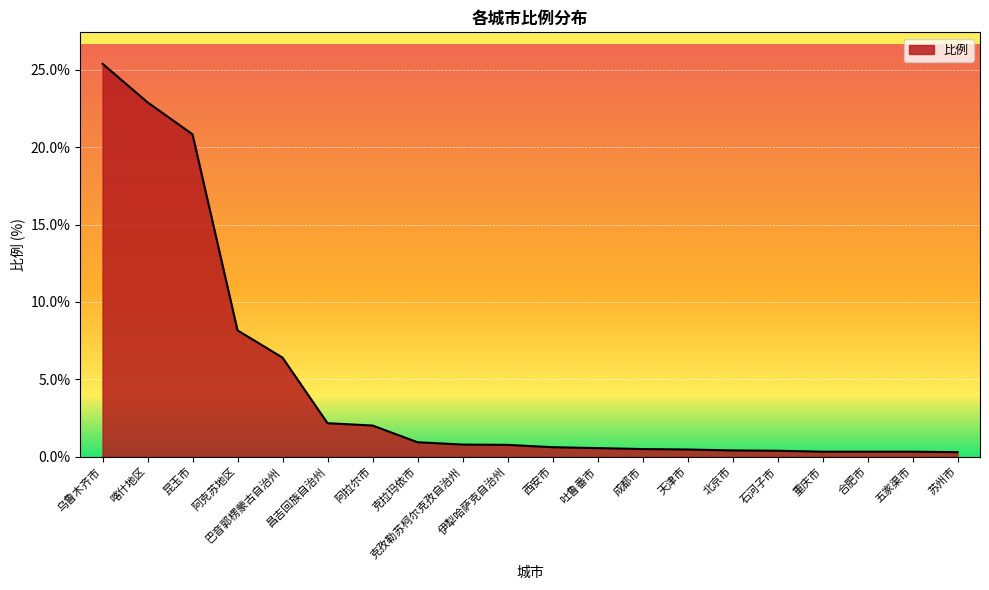

Is it true that the value at 阿克苏地区 is 11.2?

False